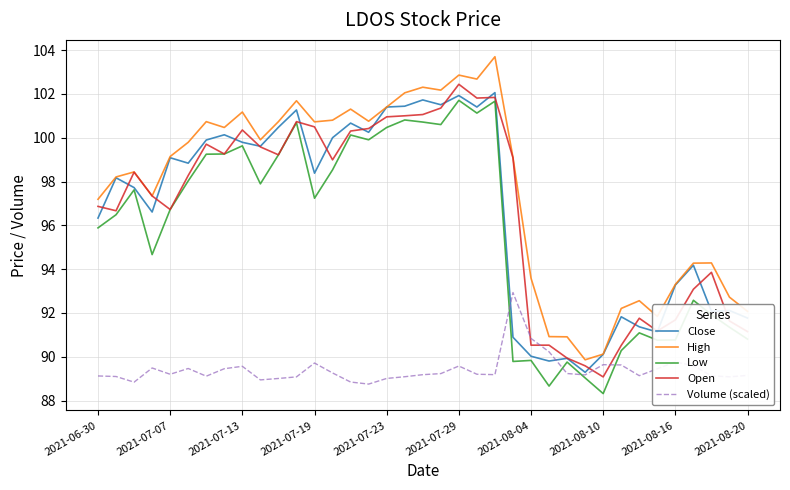

Which series has the largest range (max minus min)?

High